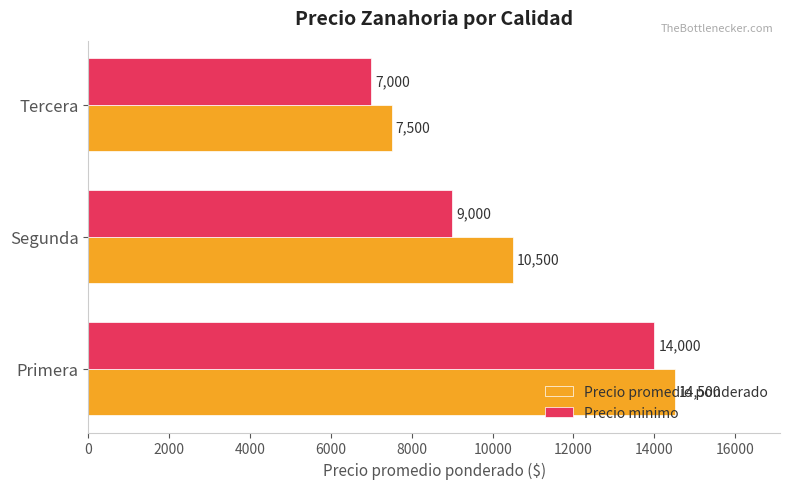

What is the sum of all Precio promedio ponderado values?

32500